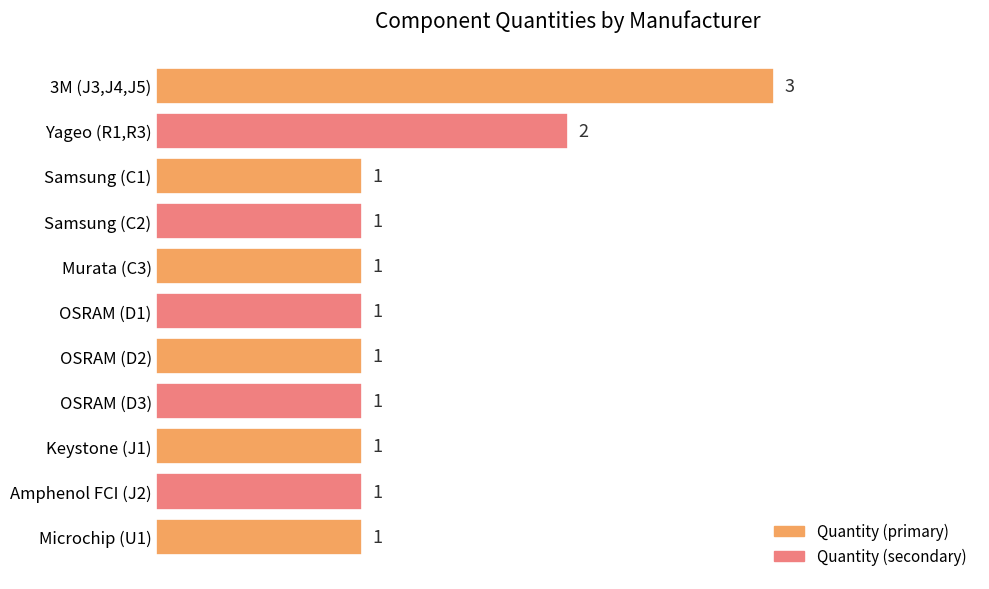

Are the bars horizontal?

Yes